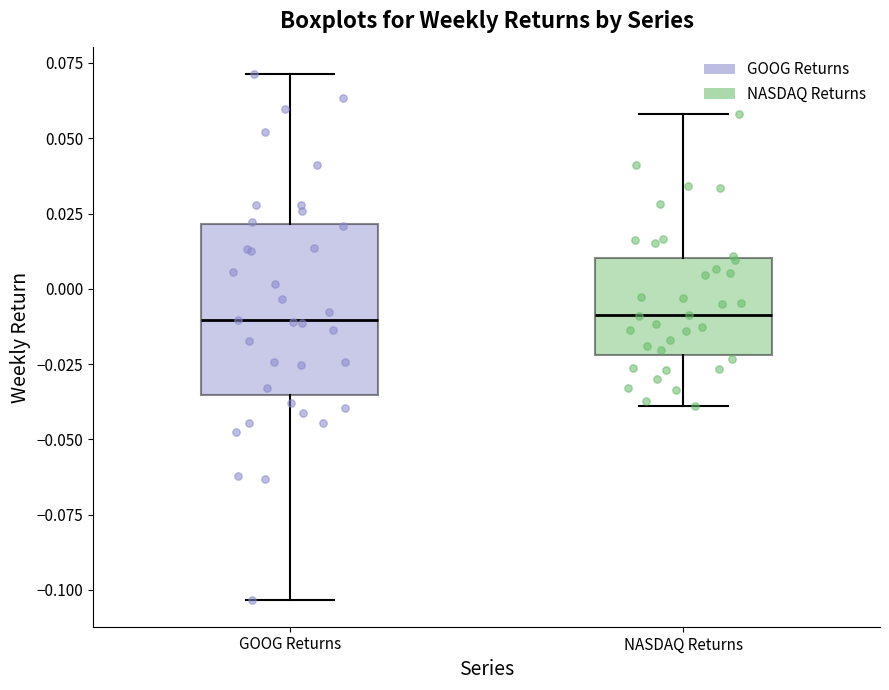

Where is the upper edge of the box for GOOG Returns on the y-axis? The values are not printed on the chart, so give them approximately, as read against the axis.

0.020